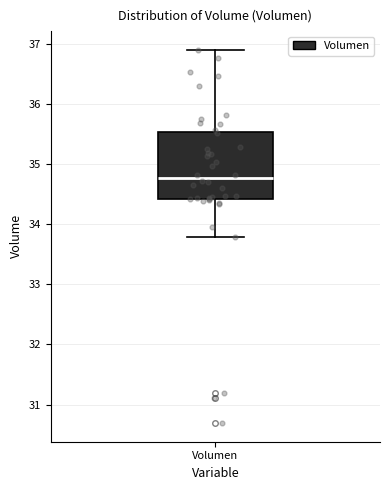

Where does the lower whisker of the box for Volumen end on the y-axis? The values are not printed on the chart, so give them approximately, as read against the axis.

33.8